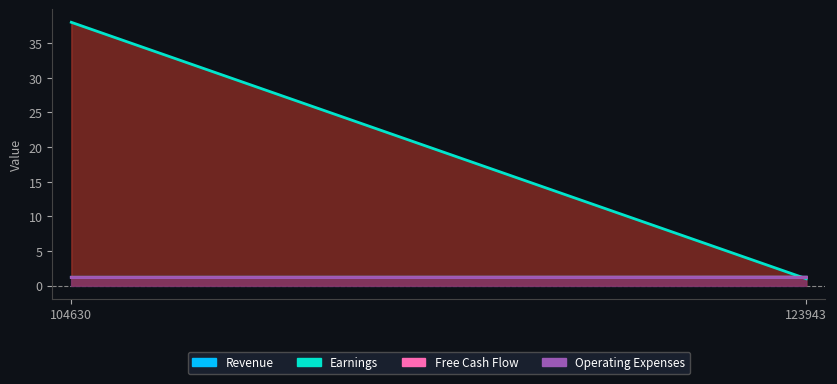

Does the chart have visible grid lines?

No